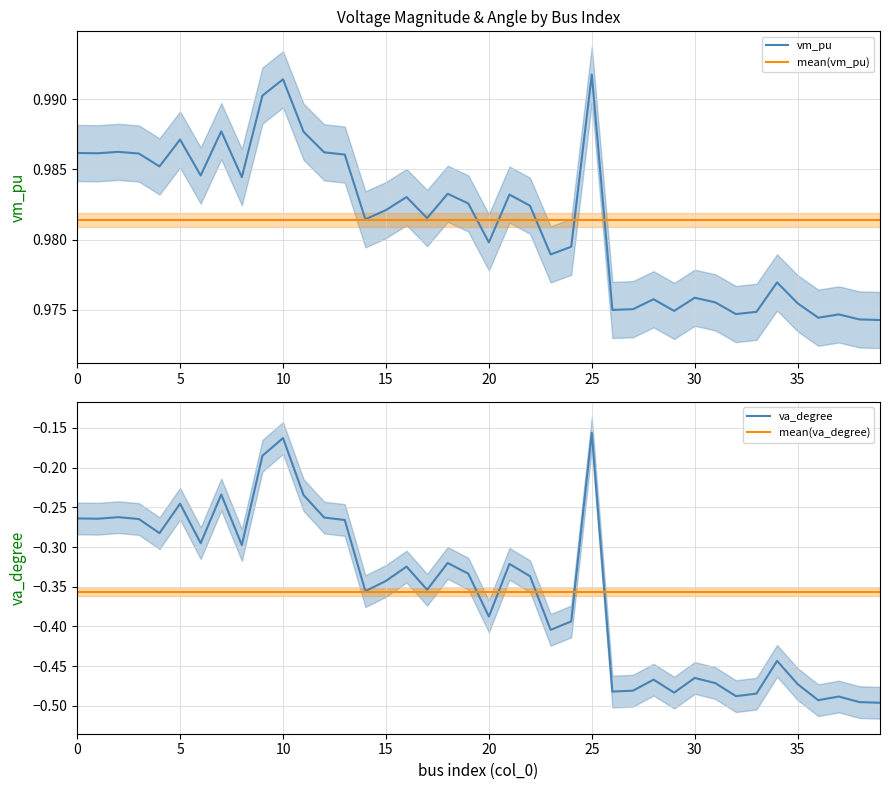

What is the difference between the va_degree values at 12 and 21?

0.1